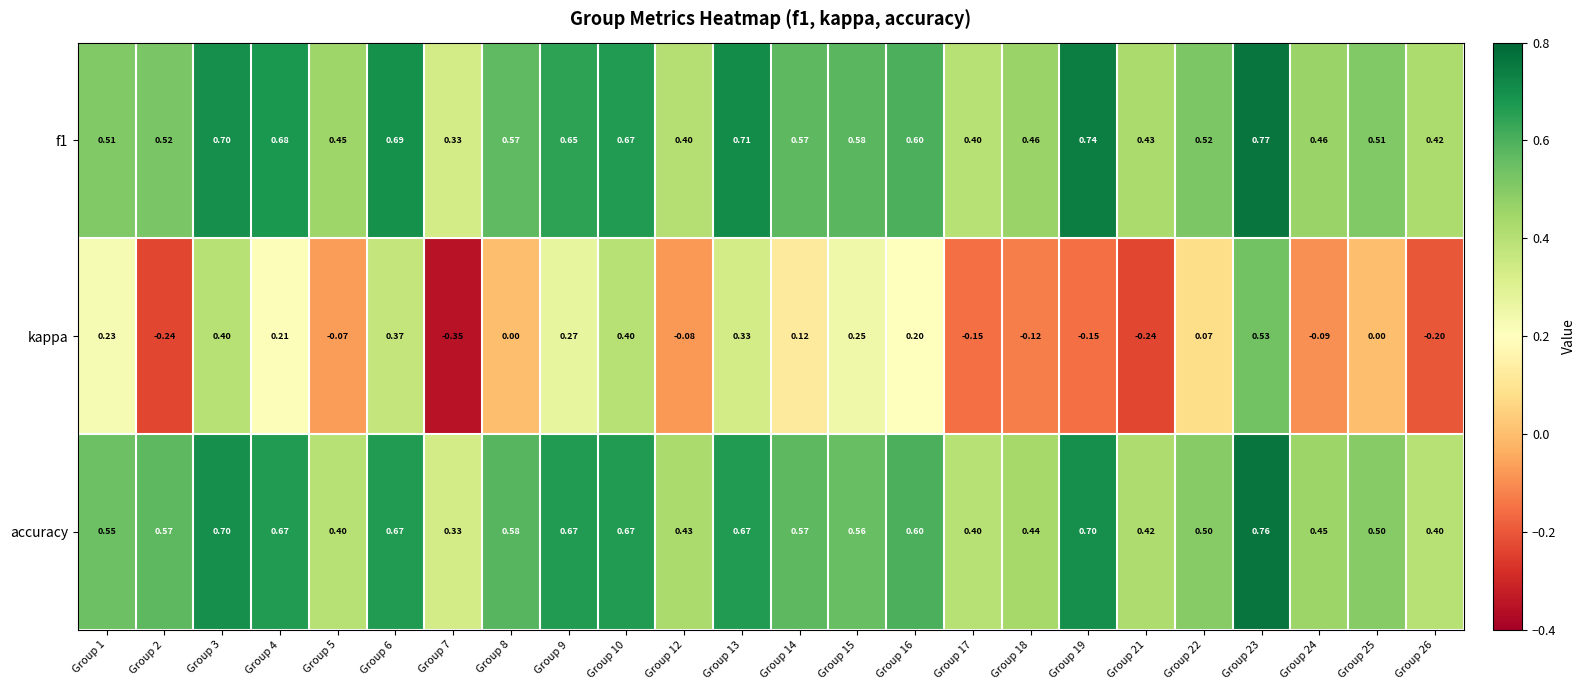

Which series changed the most between Group 22 and Group 25?

kappa